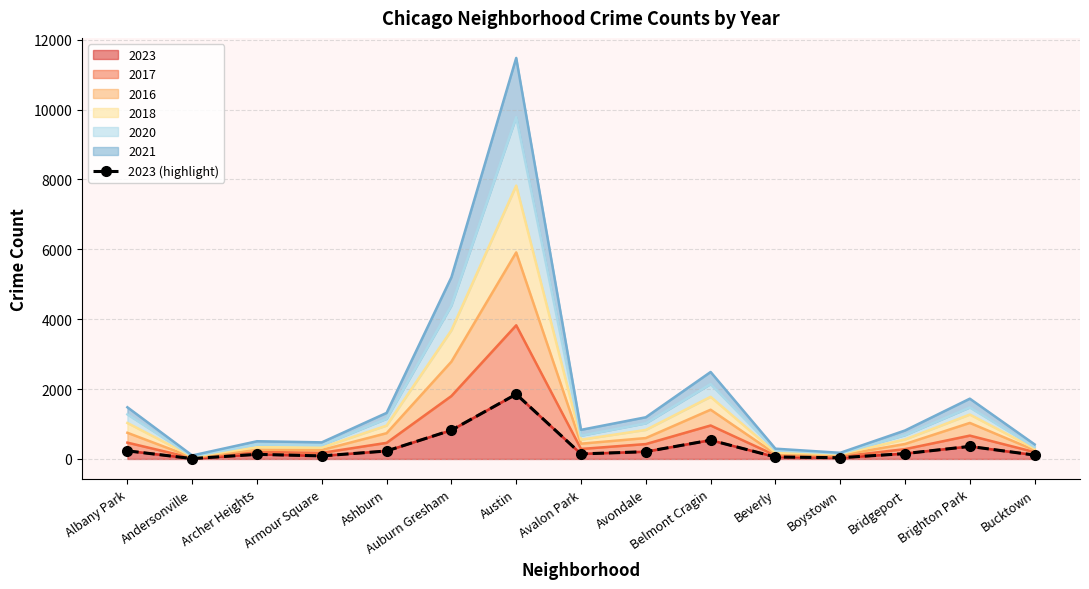

At which label does the data first exceed 153?

Albany Park